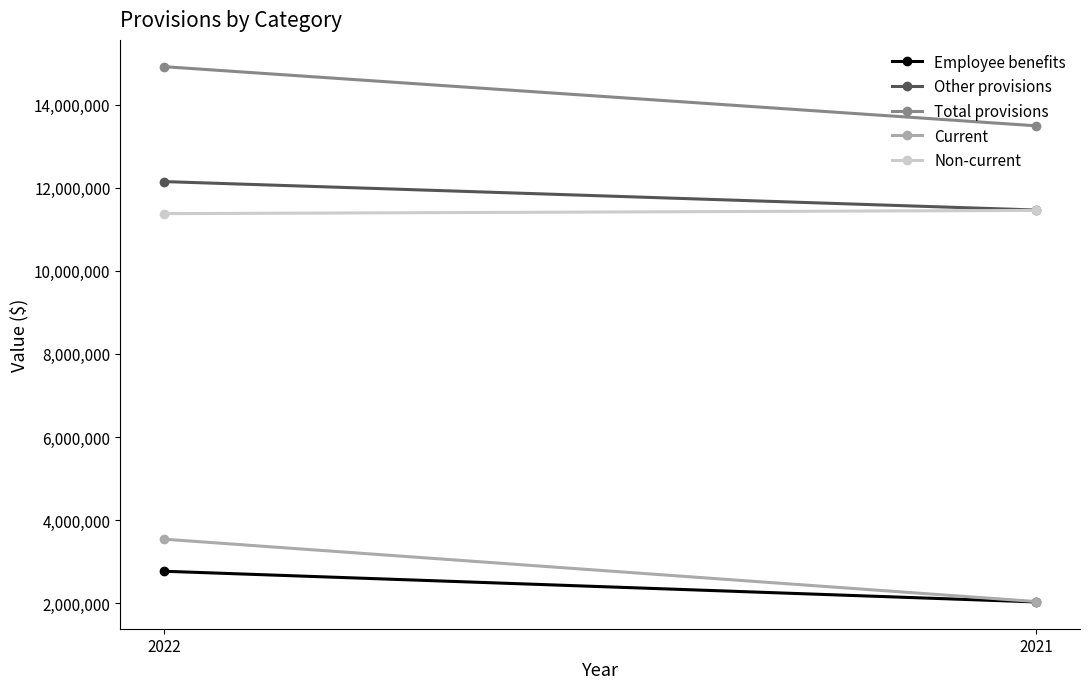

What is the total value across all series at 2022?

44757207